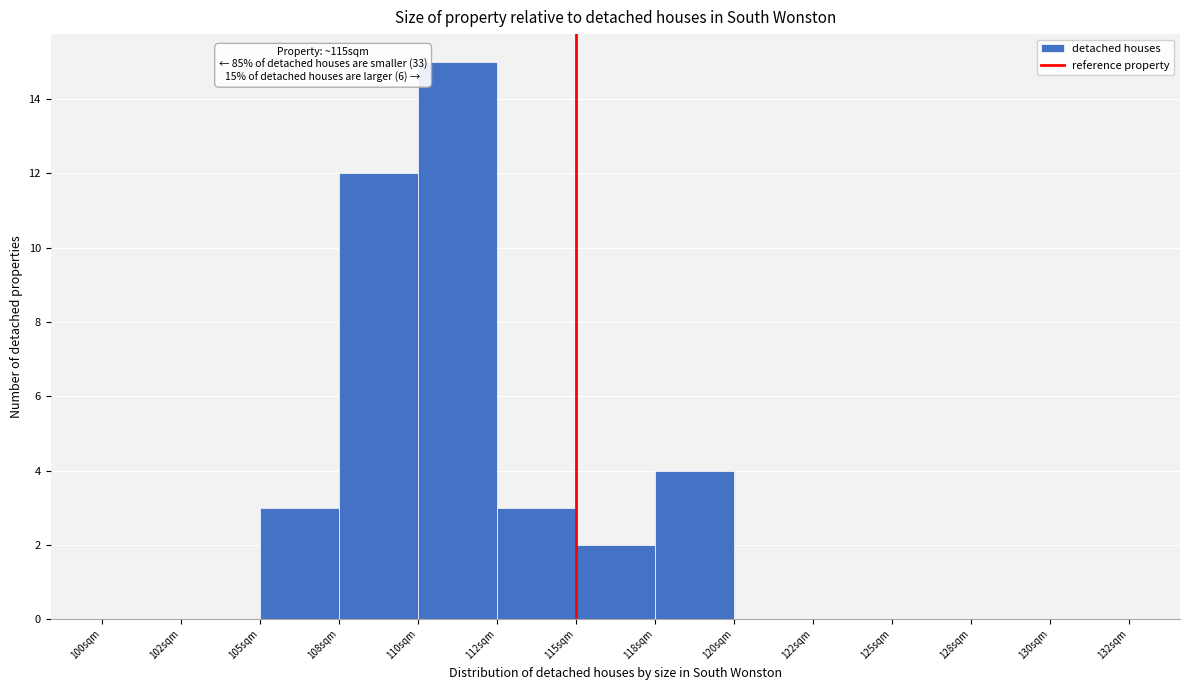

Reading left to right, transcribe all the data shown in this chart.

100sqm=0	102sqm=0	105sqm=3	108sqm=12	110sqm=15	112sqm=3	115sqm=2	118sqm=4	120sqm=0	122sqm=0	125sqm=0	128sqm=0	130sqm=0